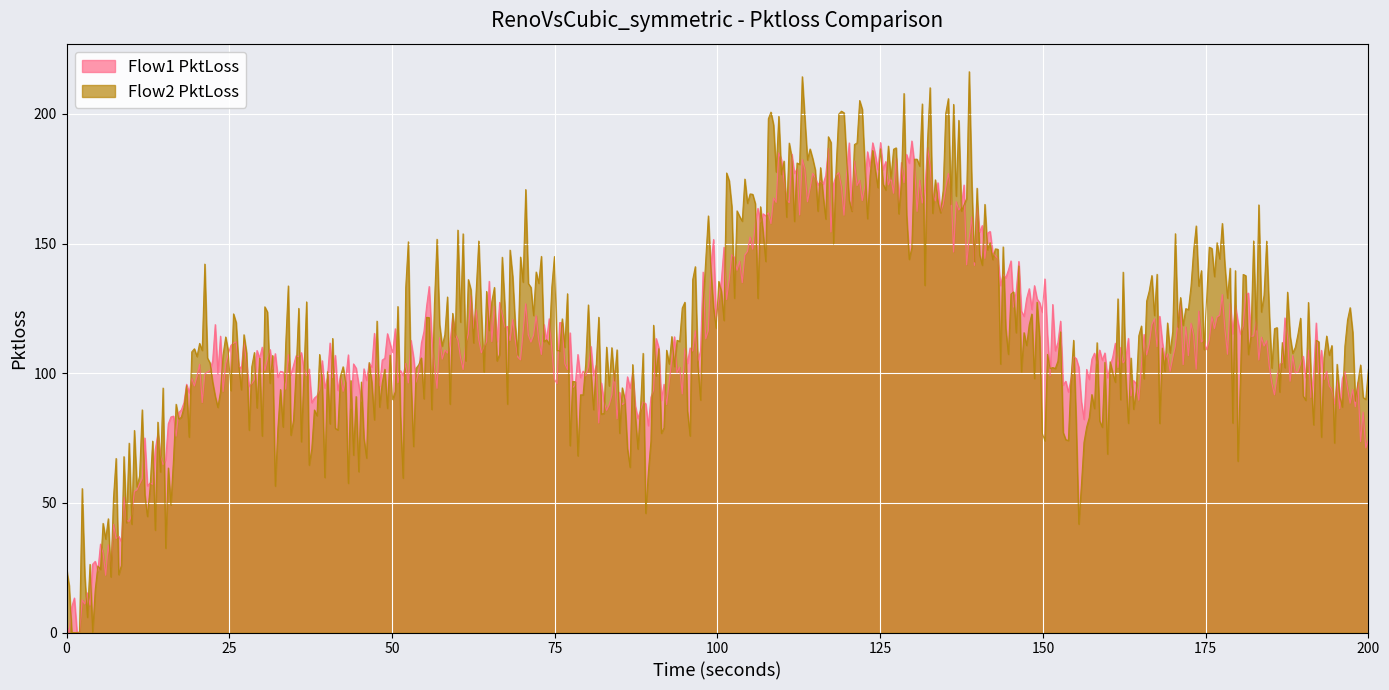

List the labels in order of Flow2 PktLoss value, smallest first.

0, 4, 9, 1, 2, 7, 3, 8, 5, 6